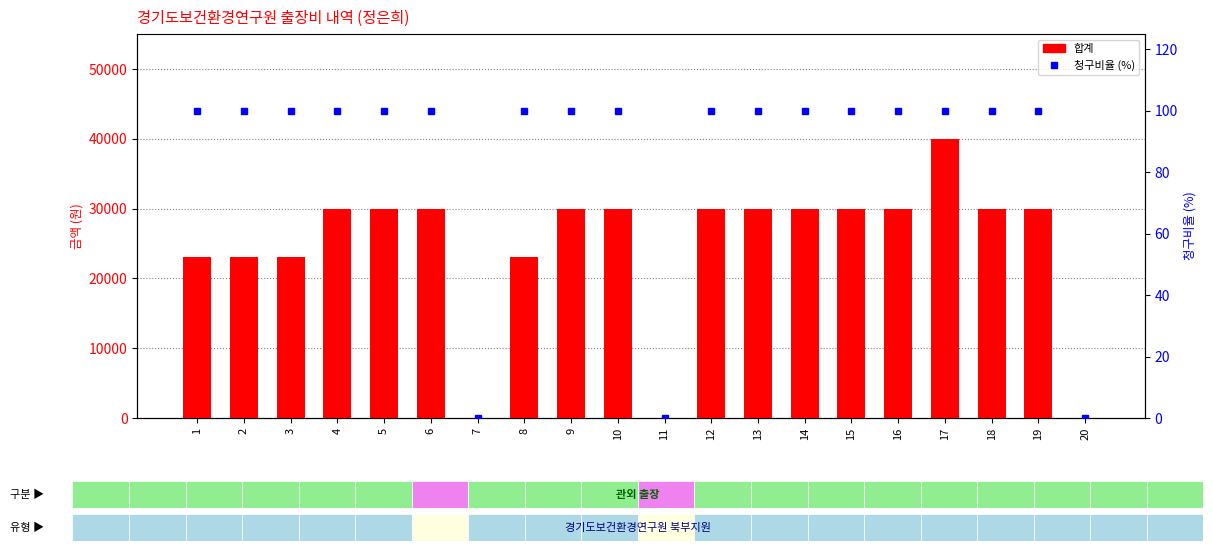

Reading left to right, extract all data points from this chart.

합계: 1=23000	2=23000	3=23000	4=30000	5=30000	6=30000	7=0	8=23000	9=30000	10=30000	11=0	12=30000	13=30000	14=30000	15=30000	16=30000	17=40000	18=30000	19=30000	20=0
청구비율 (%): 1=100	2=100	3=100	4=100	5=100	6=100	7=0	8=100	9=100	10=100	11=0	12=100	13=100	14=100	15=100	16=100	17=100	18=100	19=100	20=0